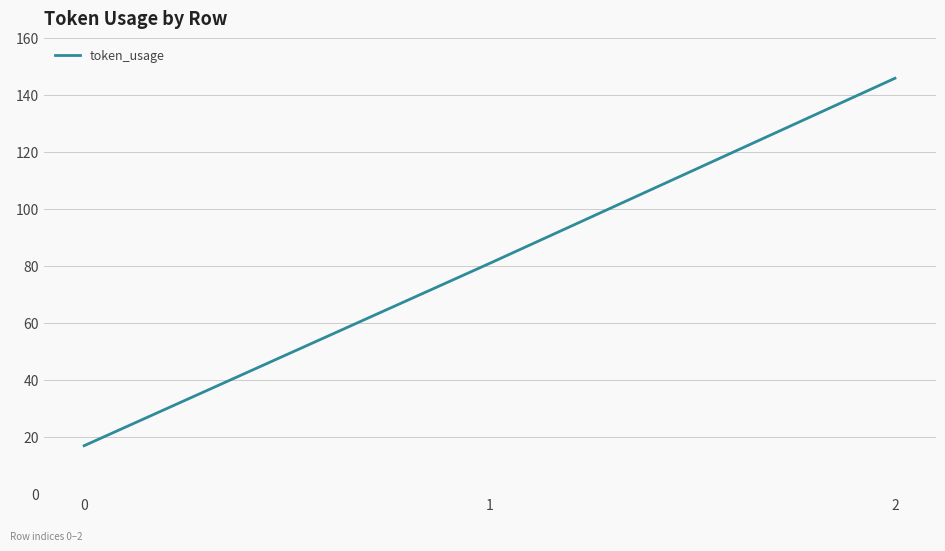

What is the minimum value shown in the chart?

17